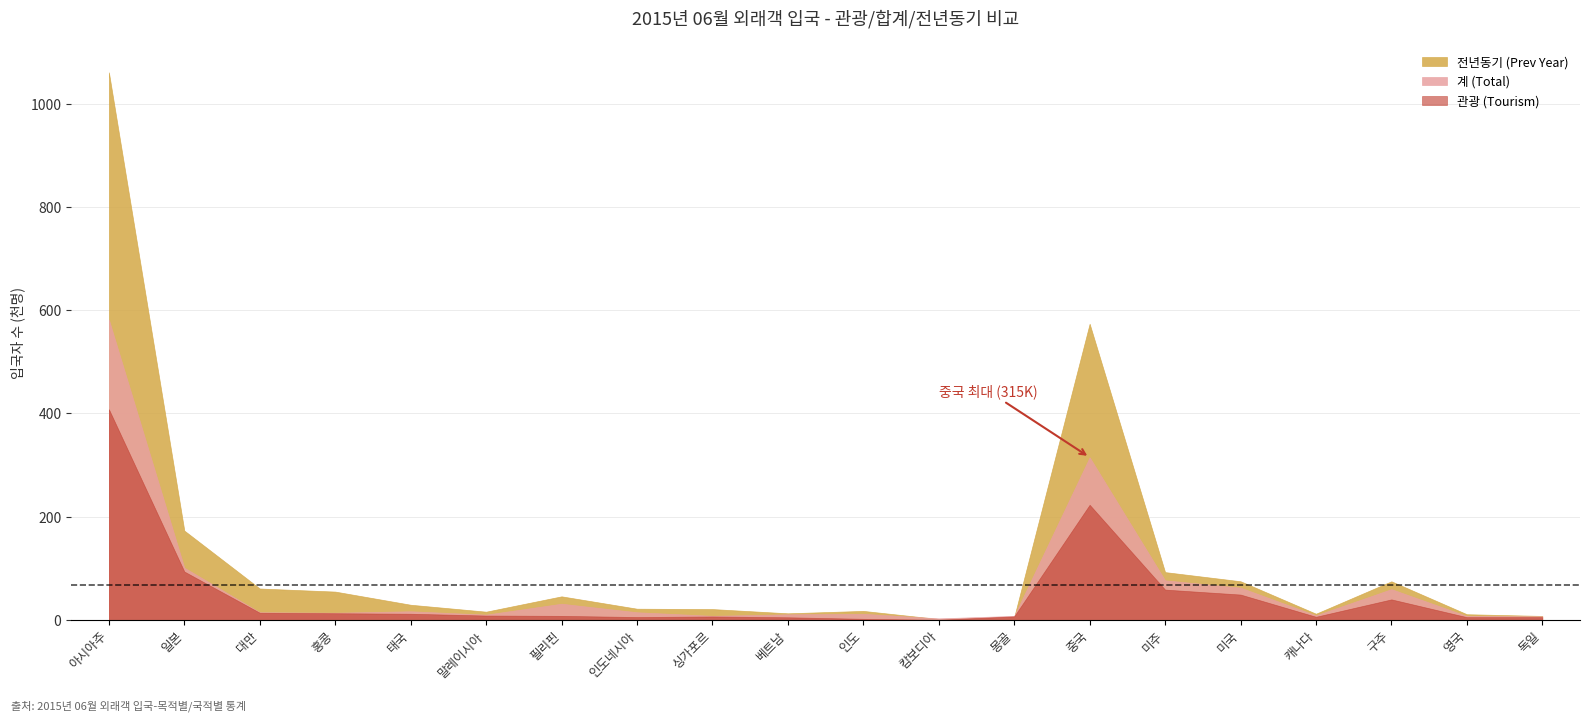

What is the average value of the 관광 (Tourism) series?

48.6